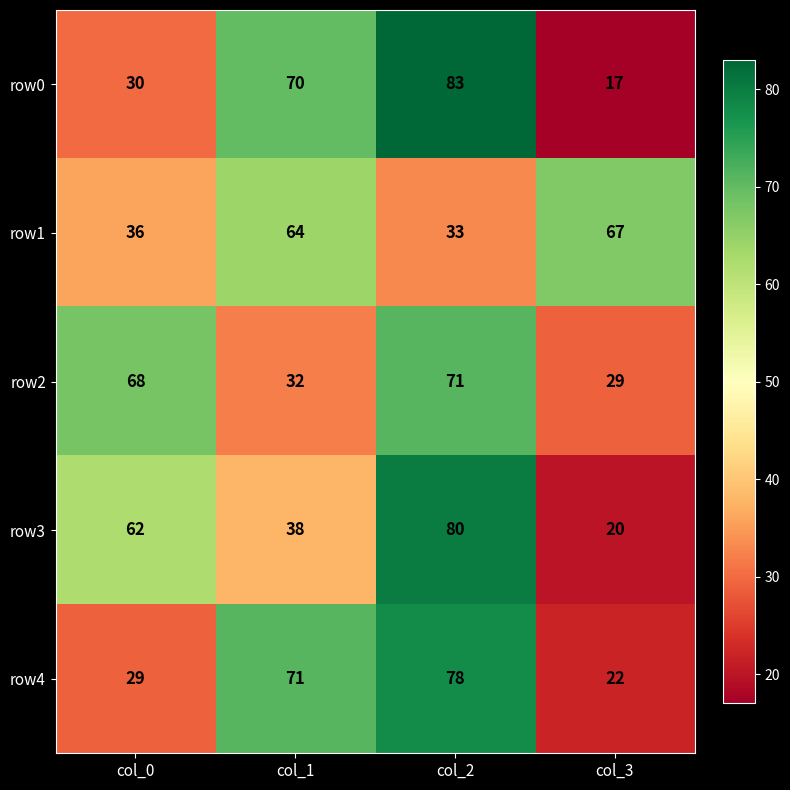

The row0 series shows 17 at col_3. True or false?

True